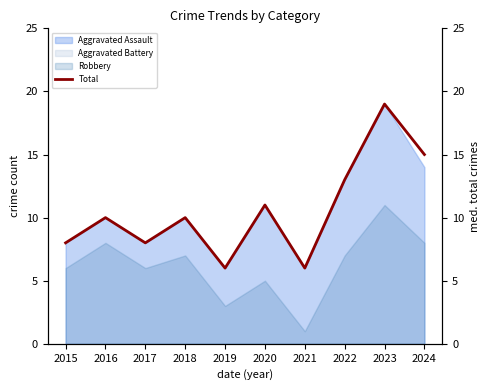

What is the value of the 2nd point from the left?

10